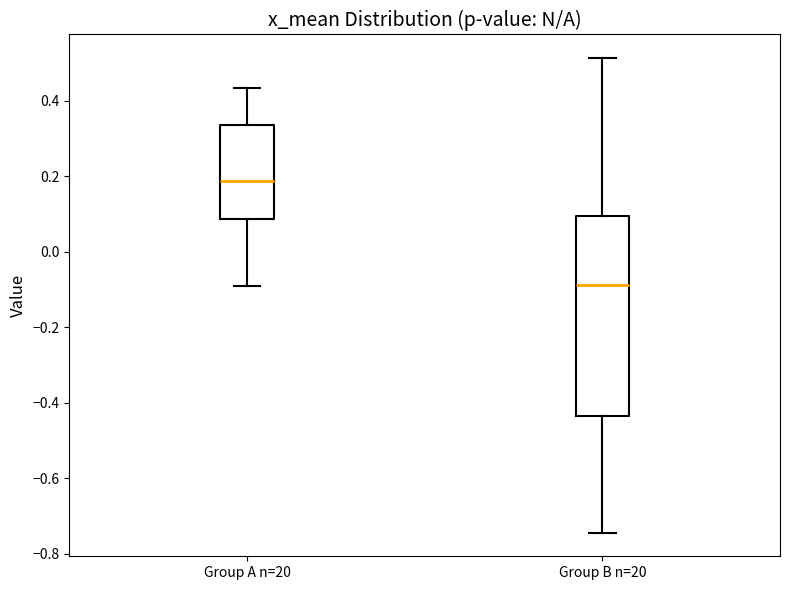

Where does the upper whisker of the box for Group A n=20 end on the y-axis? The values are not printed on the chart, so give them approximately, as read against the axis.

0.44